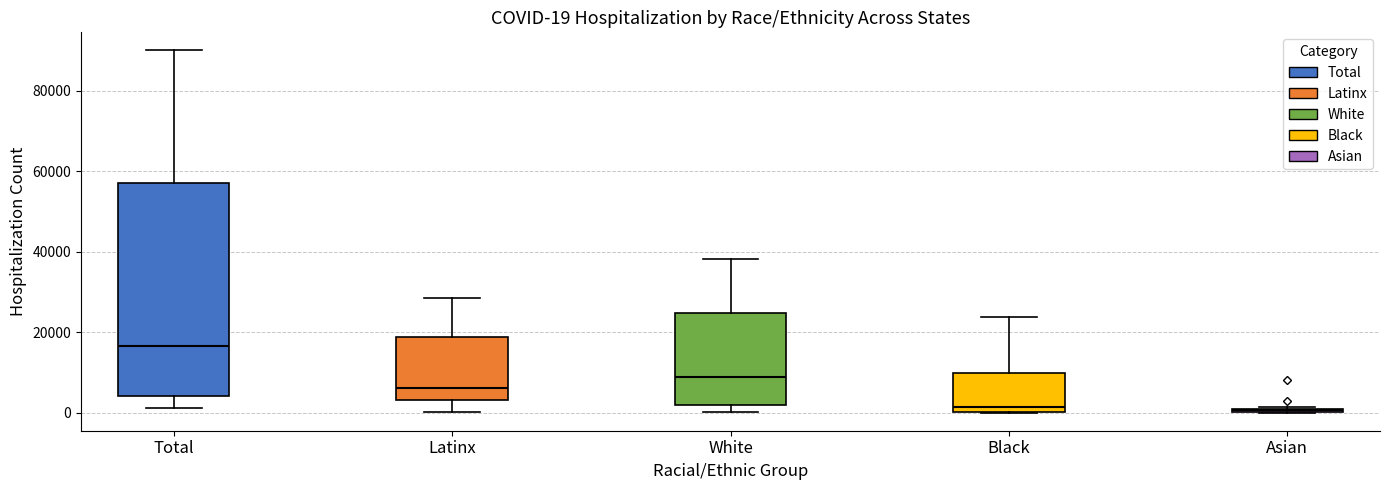

Which box has the highest median line?

Total